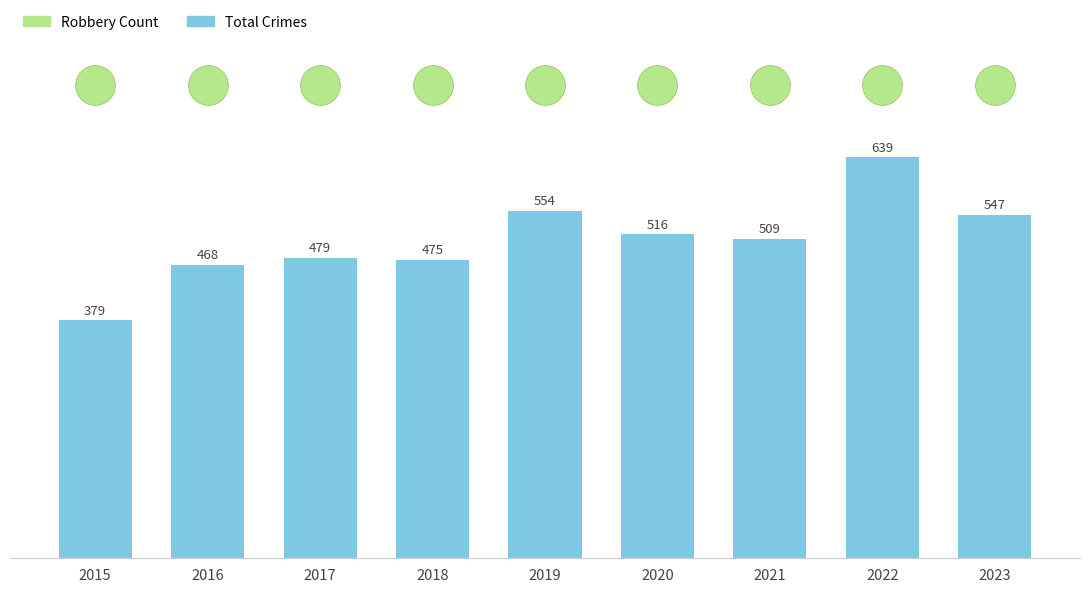

Approximately how many times larger is the value at 2022 compared to 2018?

1.3